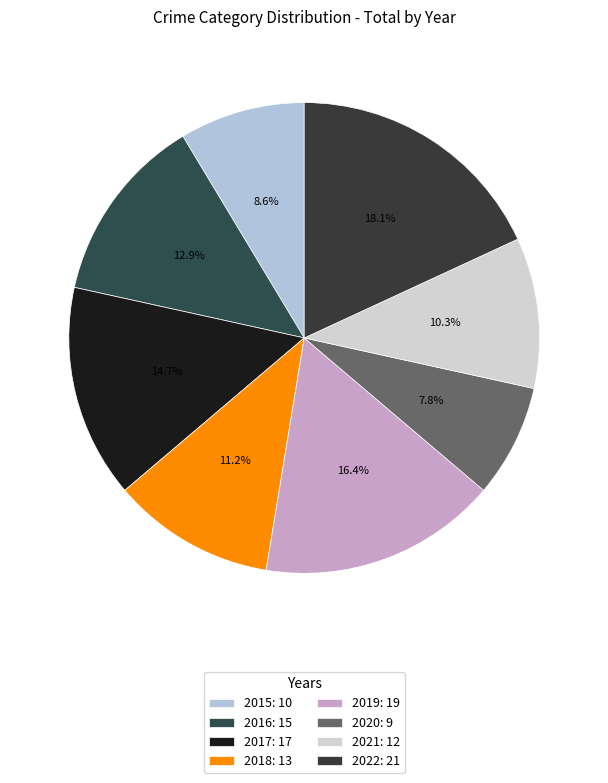

Is there any slice that represents more than half of the pie?

No